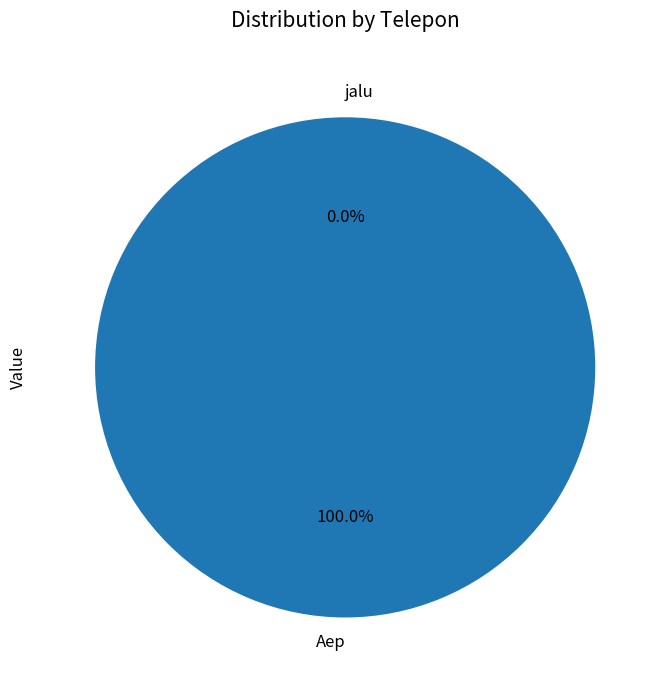

Does any single category account for the majority?

Yes